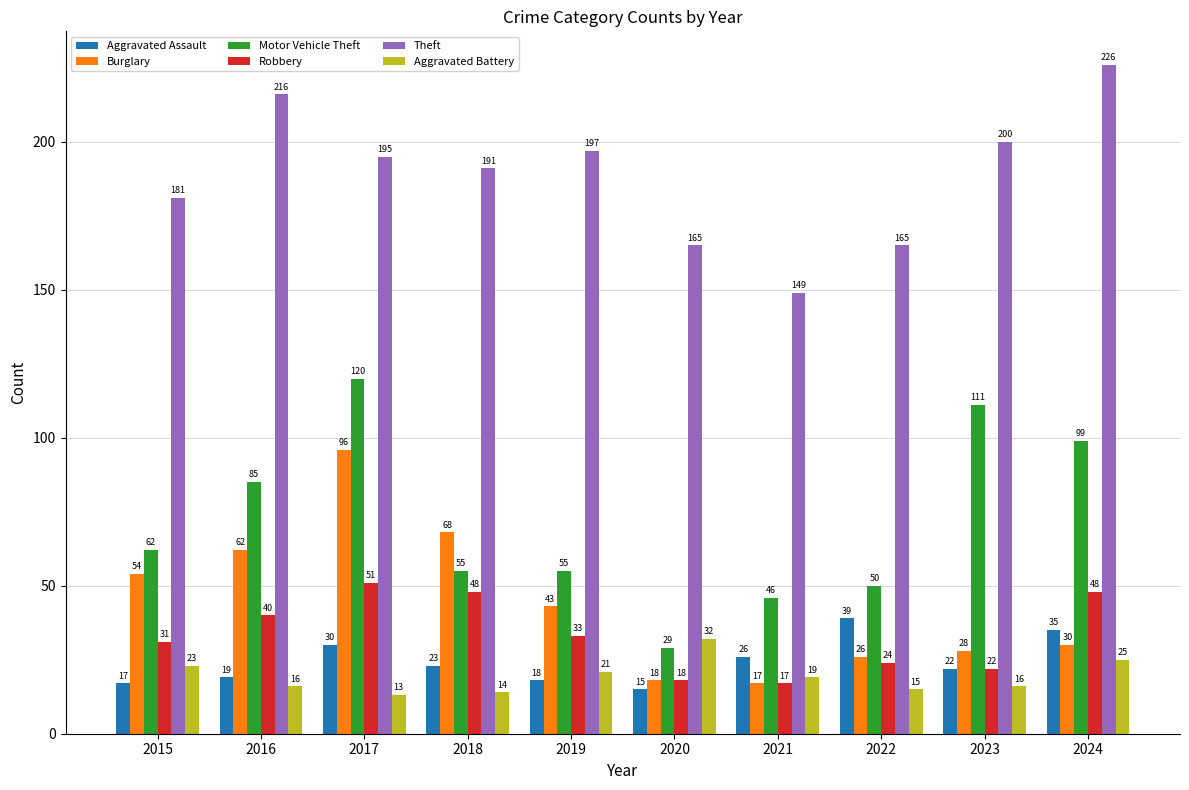

At which label is Theft closest to 187?

2018